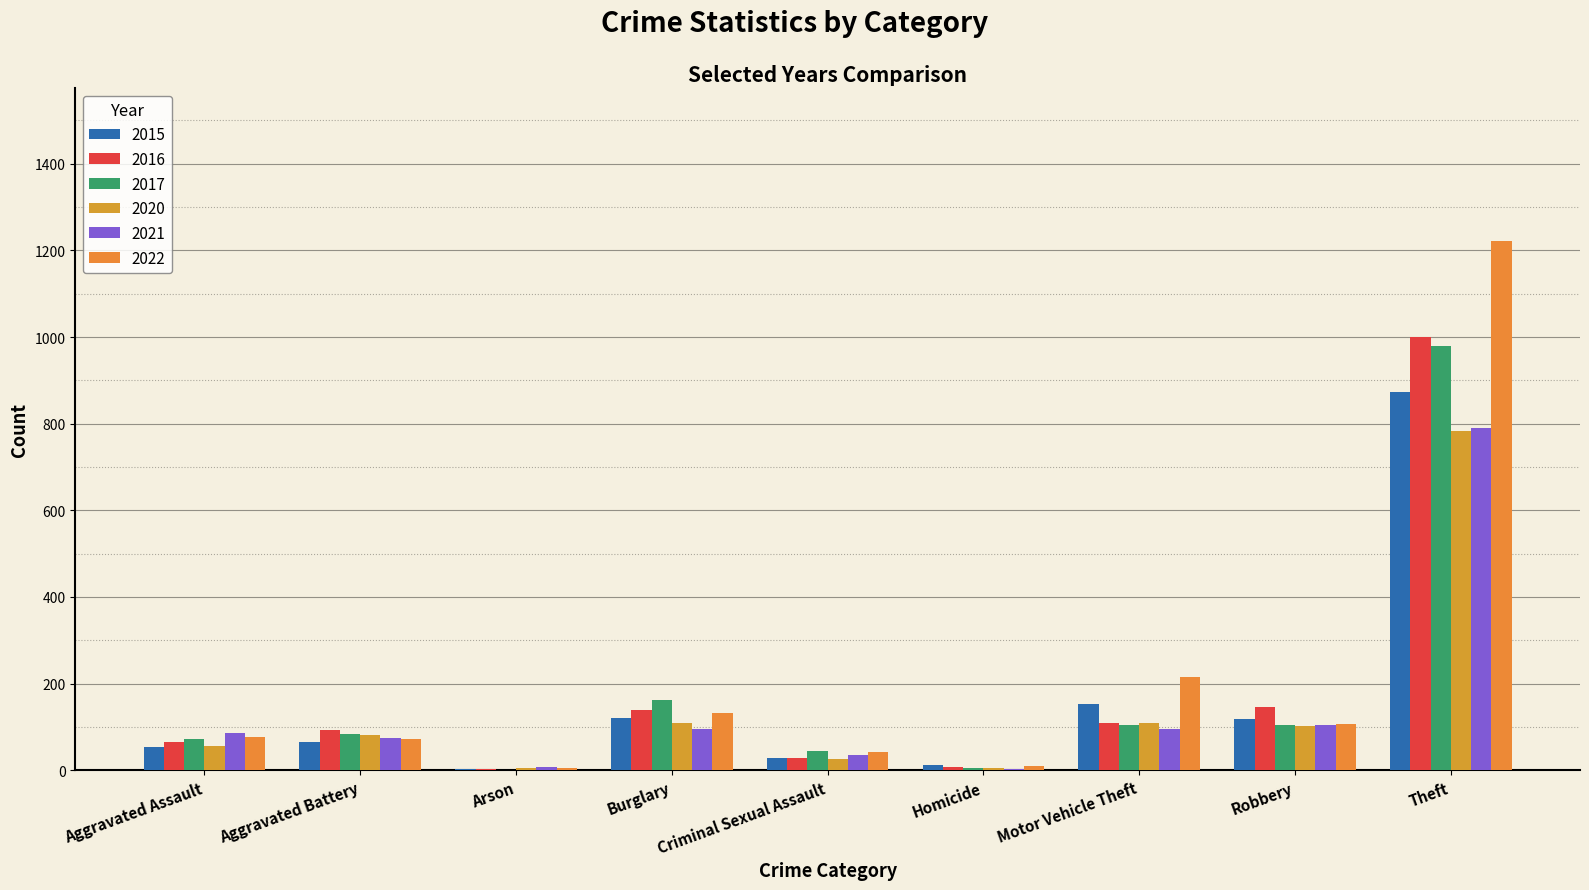

Which series has the largest range (max minus min)?

2022